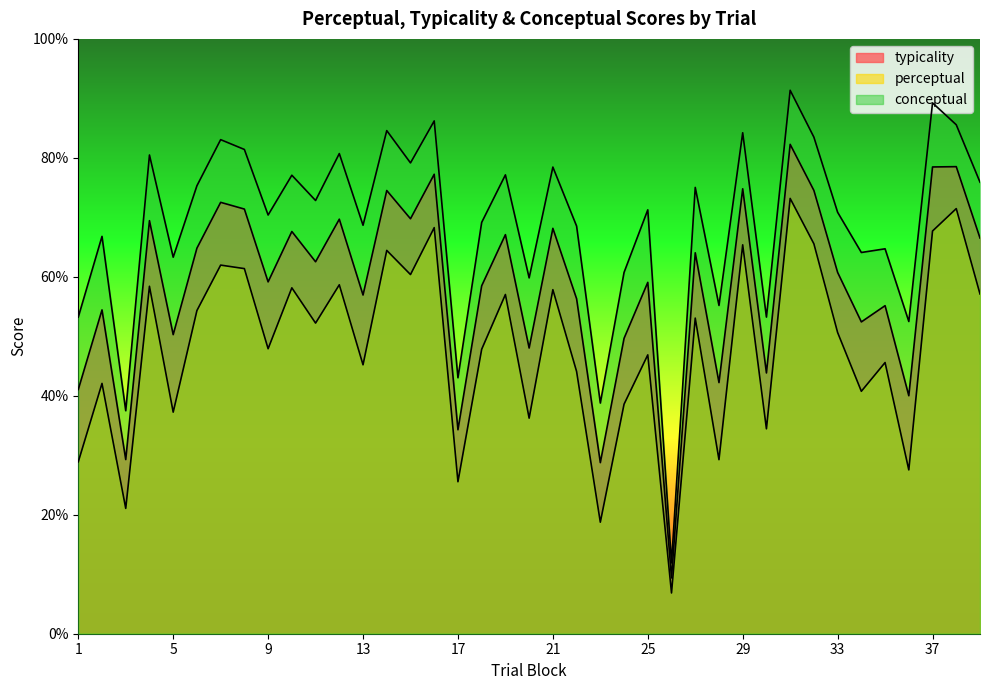

Reading right to left, list all the values displayed in this chart.

typicality: 39=66.5	38=78.5	37=78.5	36=40.0	35=55.1	34=52.4	33=60.7	32=74.5	31=82.3	30=43.8	29=74.8	28=42.2	27=64.0	26=9.4	25=59.1	24=49.7	23=28.8	22=56.3	21=68.2	20=48.0	19=67.1	18=58.5	17=34.3	16=77.2	15=69.8	14=74.5	13=56.9	12=69.7	11=62.5	10=67.6	9=59.1	8=71.4	7=72.5	6=64.8	5=50.3	4=69.4	3=29.3	2=54.4	1=41.1
perceptual: 39=57.1	38=71.5	37=67.7	36=27.5	35=45.6	34=40.8	33=50.6	32=65.5	31=73.2	30=34.5	29=65.4	28=29.3	27=53.1	26=6.8	25=46.9	24=38.6	23=18.8	22=44.1	21=57.8	20=36.2	19=57.0	18=47.8	17=25.6	16=68.3	15=60.4	14=64.4	13=45.2	12=58.7	11=52.2	10=58.1	9=47.9	8=61.4	7=62.0	6=54.3	5=37.2	4=58.4	3=21.1	2=42.1	1=28.9
conceptual: 39=75.9	38=85.6	37=89.2	36=52.5	35=64.7	34=64.1	33=70.8	32=83.5	31=91.4	30=53.2	29=84.2	28=55.2	27=75.0	26=11.9	25=71.3	24=60.7	23=38.8	22=68.5	21=78.5	20=59.8	19=77.1	18=69.2	17=43.0	16=86.2	15=79.2	14=84.6	13=68.7	12=80.7	11=72.8	10=77.1	9=70.4	8=81.4	7=83.1	6=75.3	5=63.3	4=80.5	3=37.5	2=66.8	1=53.2